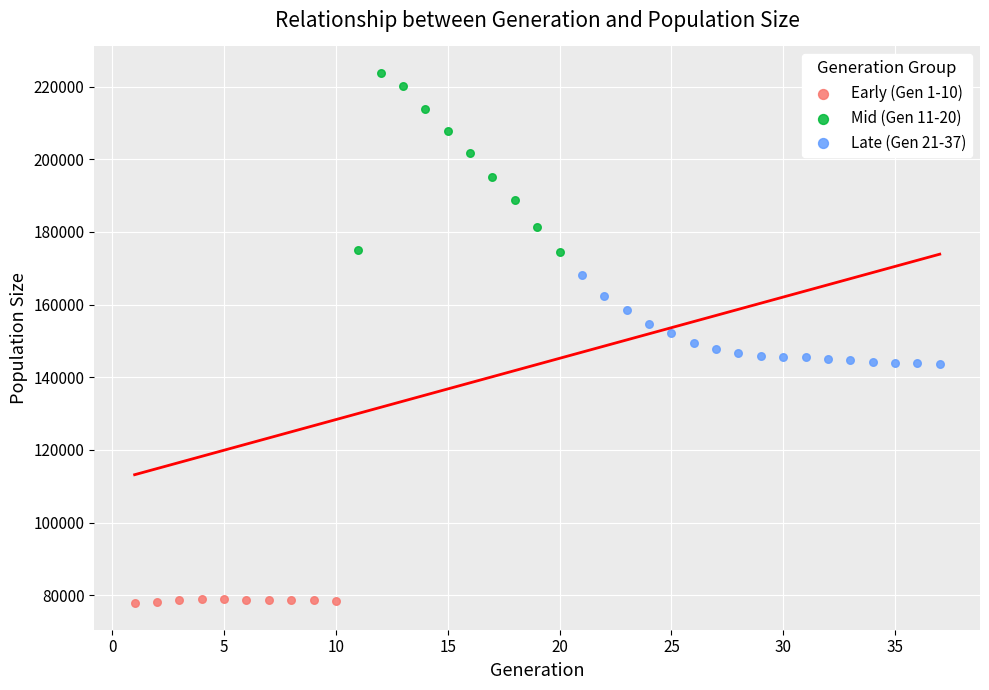

Which series has the largest Y range (max minus min)?

Mid (Gen 11-20)